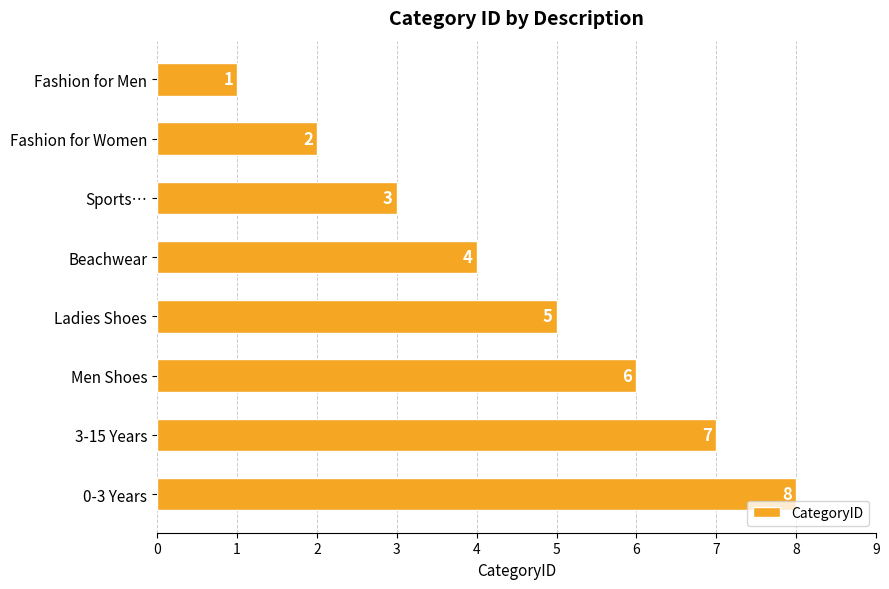

Between Ladies Shoes and Sports…, which is larger?

Ladies Shoes